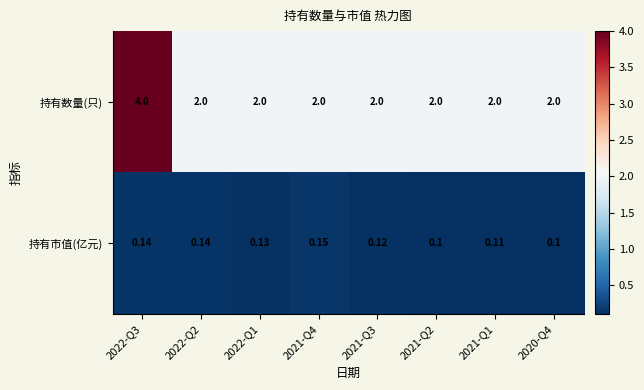

Rank the series by their maximum value, from lowest to highest.

持有市值(亿元), 持有数量(只)